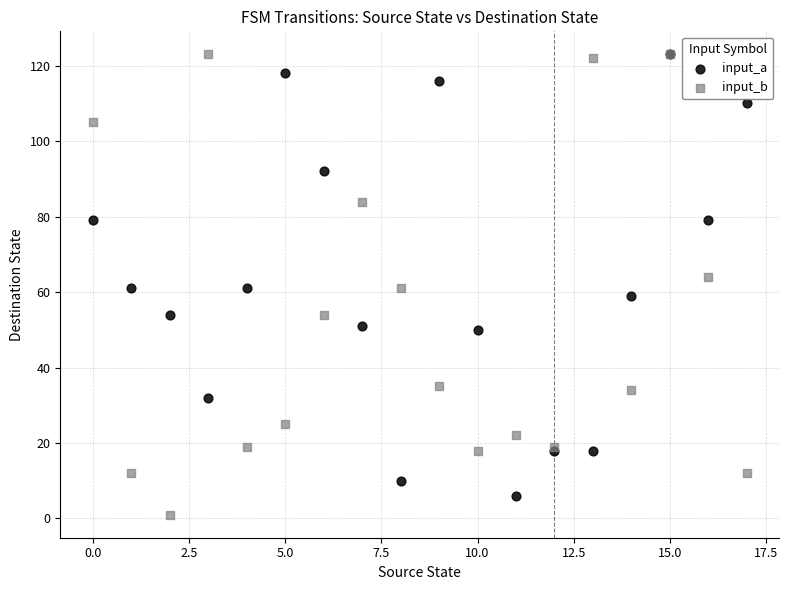

Which series reaches the minimum Y coordinate?

input_b